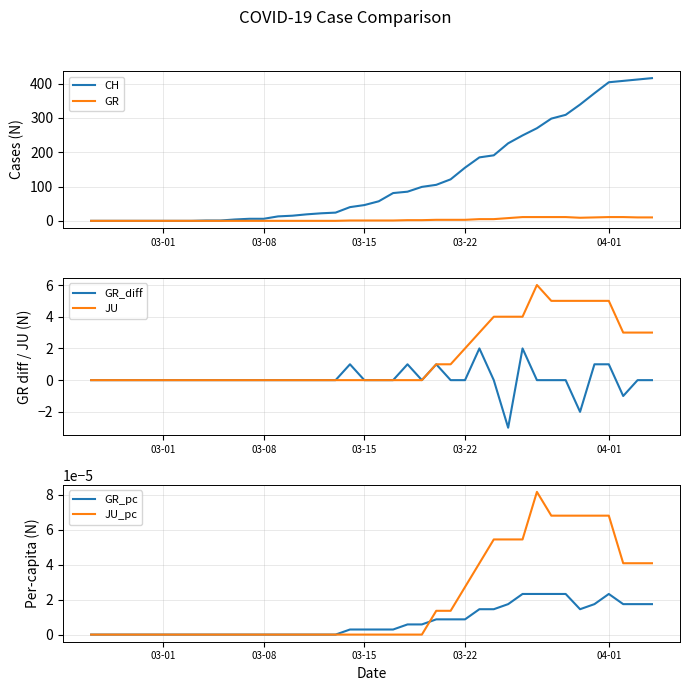

What is the lowest value of the GR_diff series?

-3